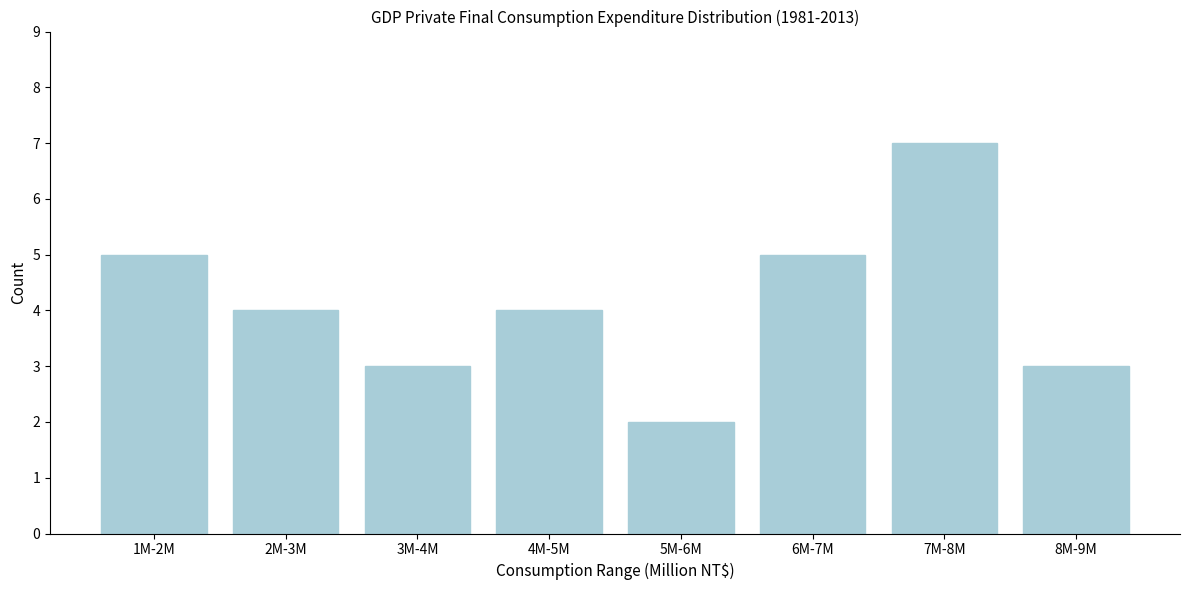

Reading left to right, list all the values displayed in this chart.

1M-2M=5	2M-3M=4	3M-4M=3	4M-5M=4	5M-6M=2	6M-7M=5	7M-8M=7	8M-9M=3